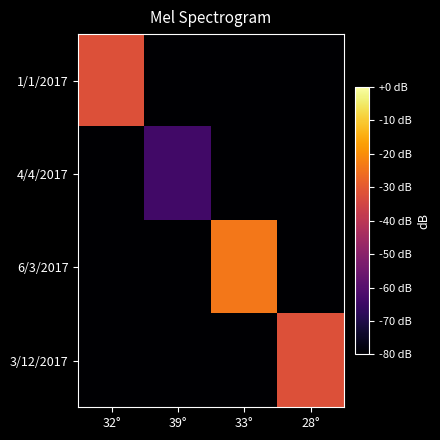

At which category is the sum across all series the highest?

33°